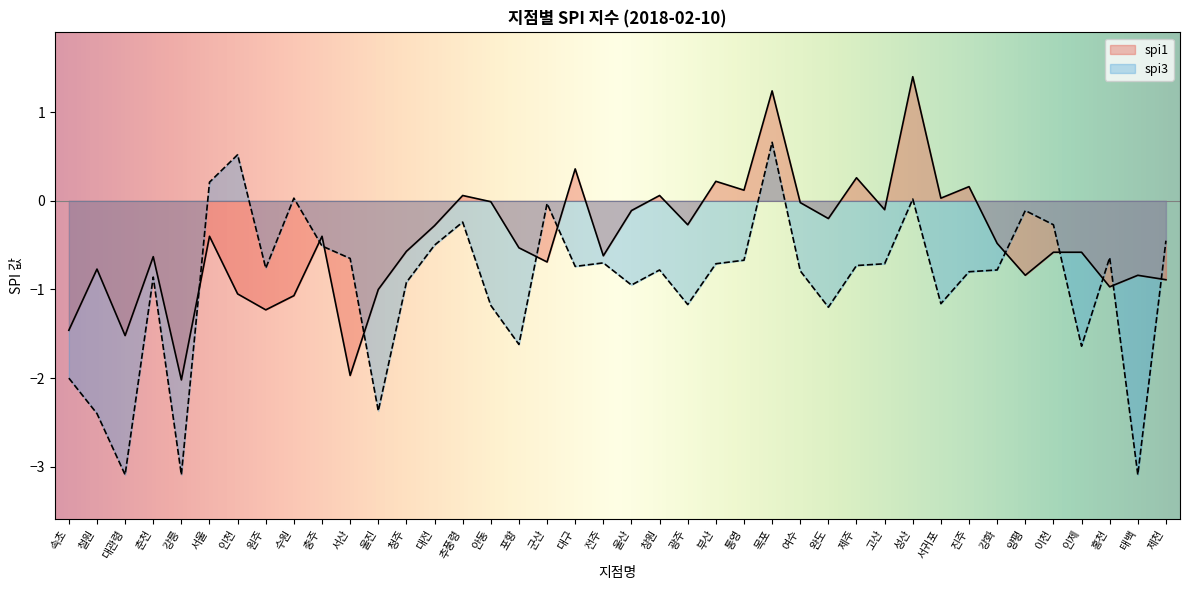

What is the minimum value for spi3?

-3.1